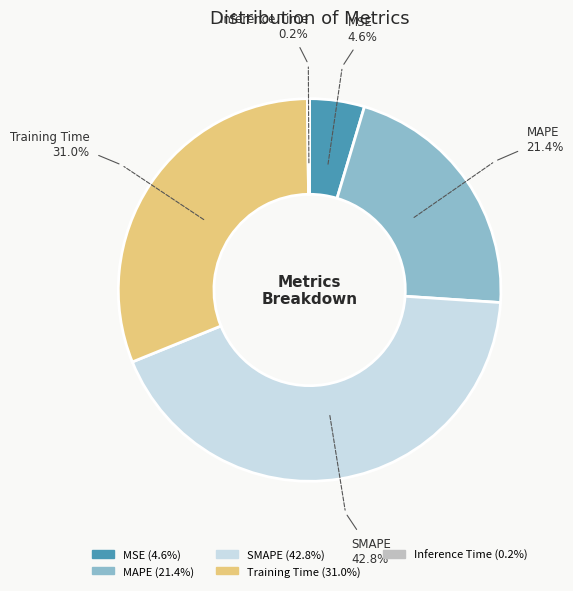

Is it true that MAPE is 21% of the pie?

True